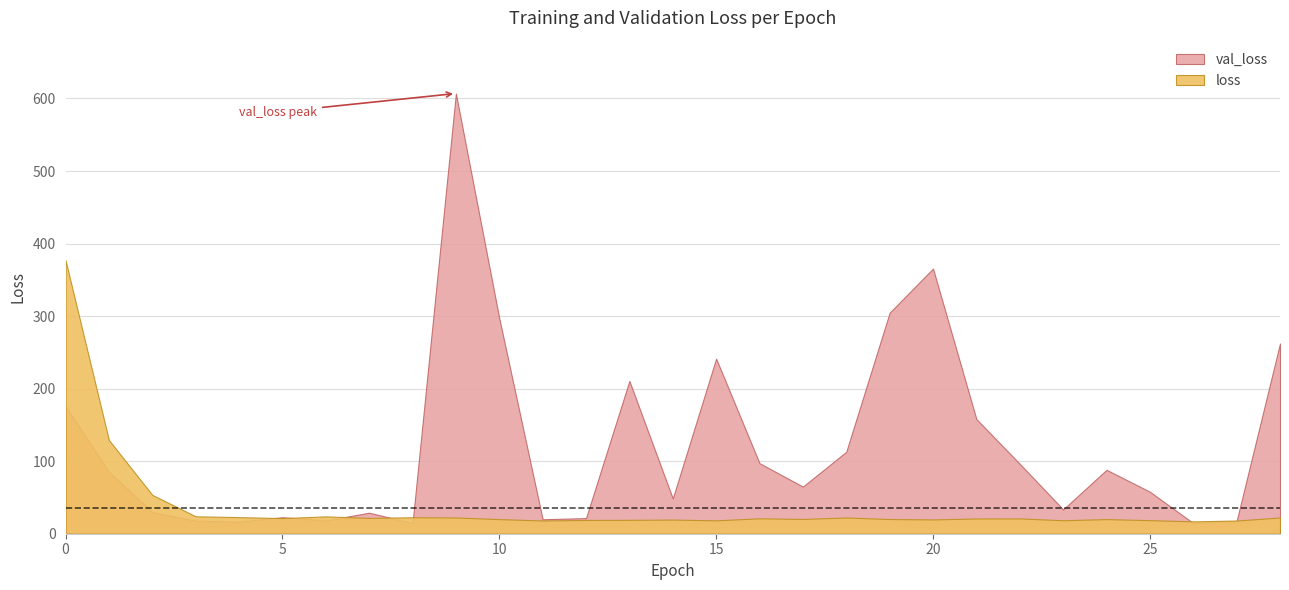

What is the value of the val_loss point at the 9th from the left?

14.6